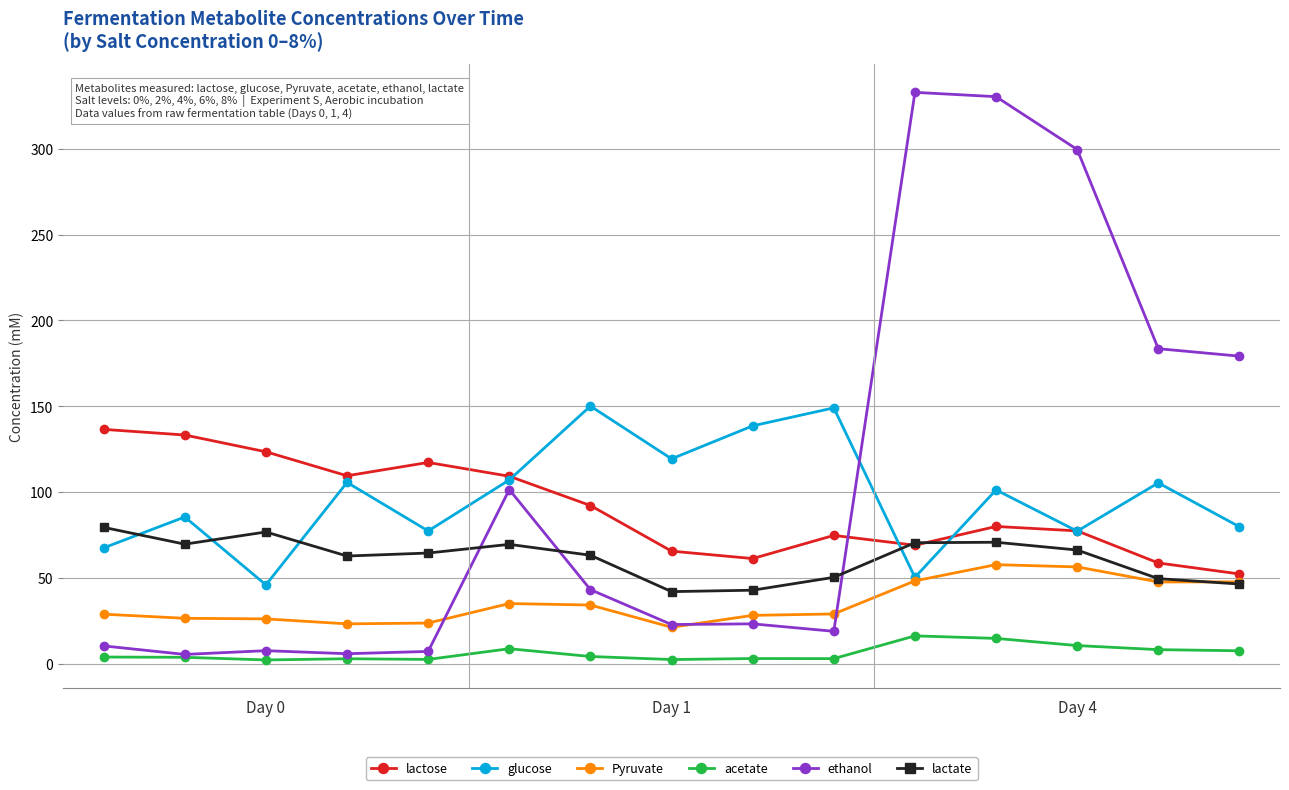

Which series has the largest total across all categories?

ethanol